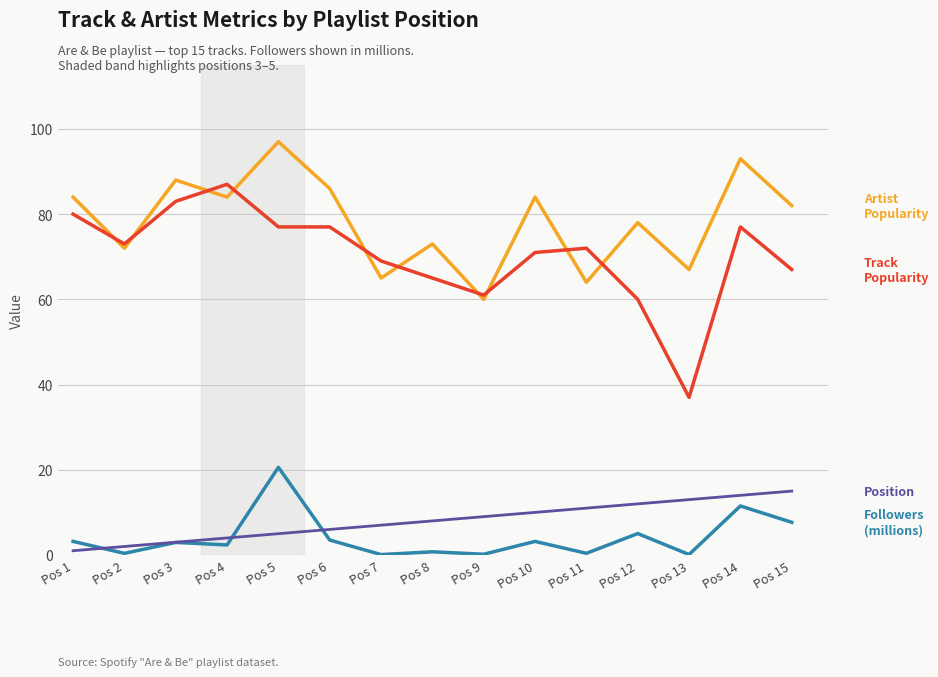

At which category does the chart reach its peak across all series?

Pos 5